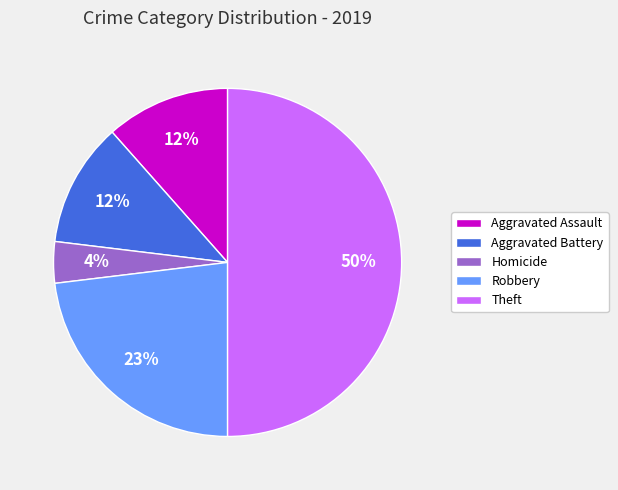

How many slices are in this pie chart?

5